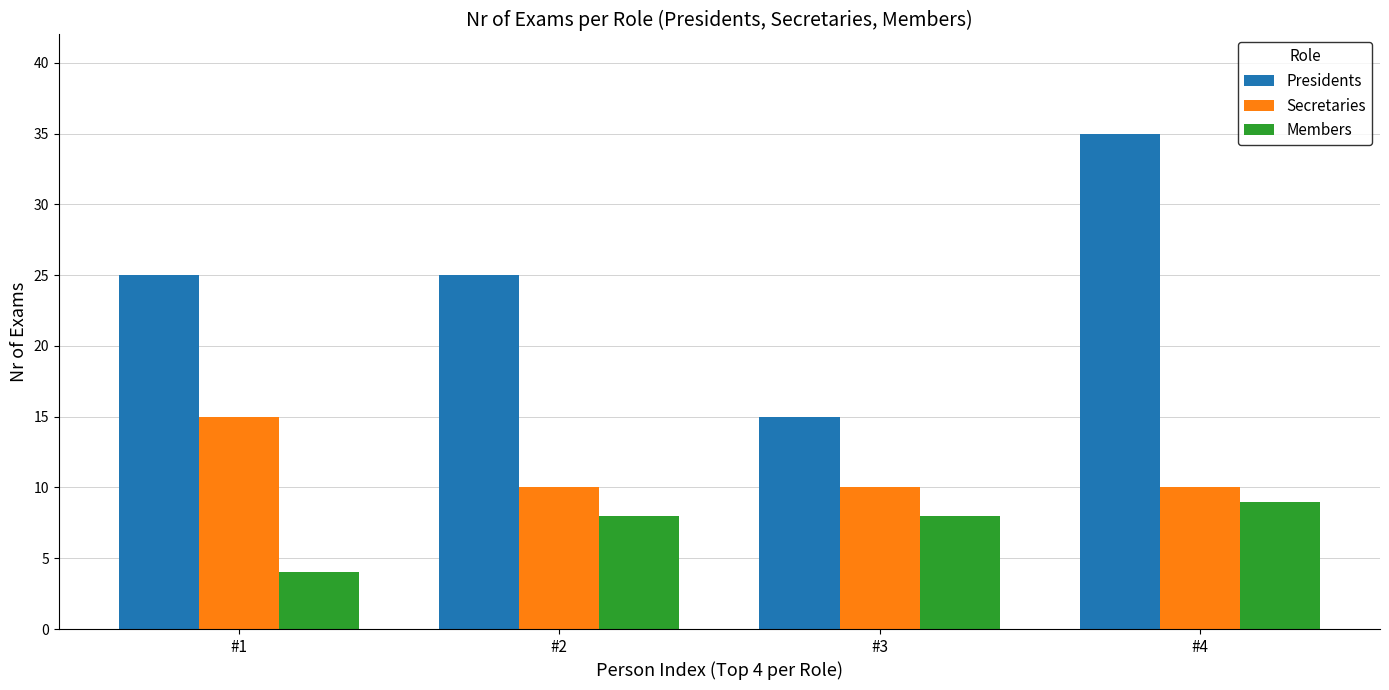

What is the highest value of the Members series?

9